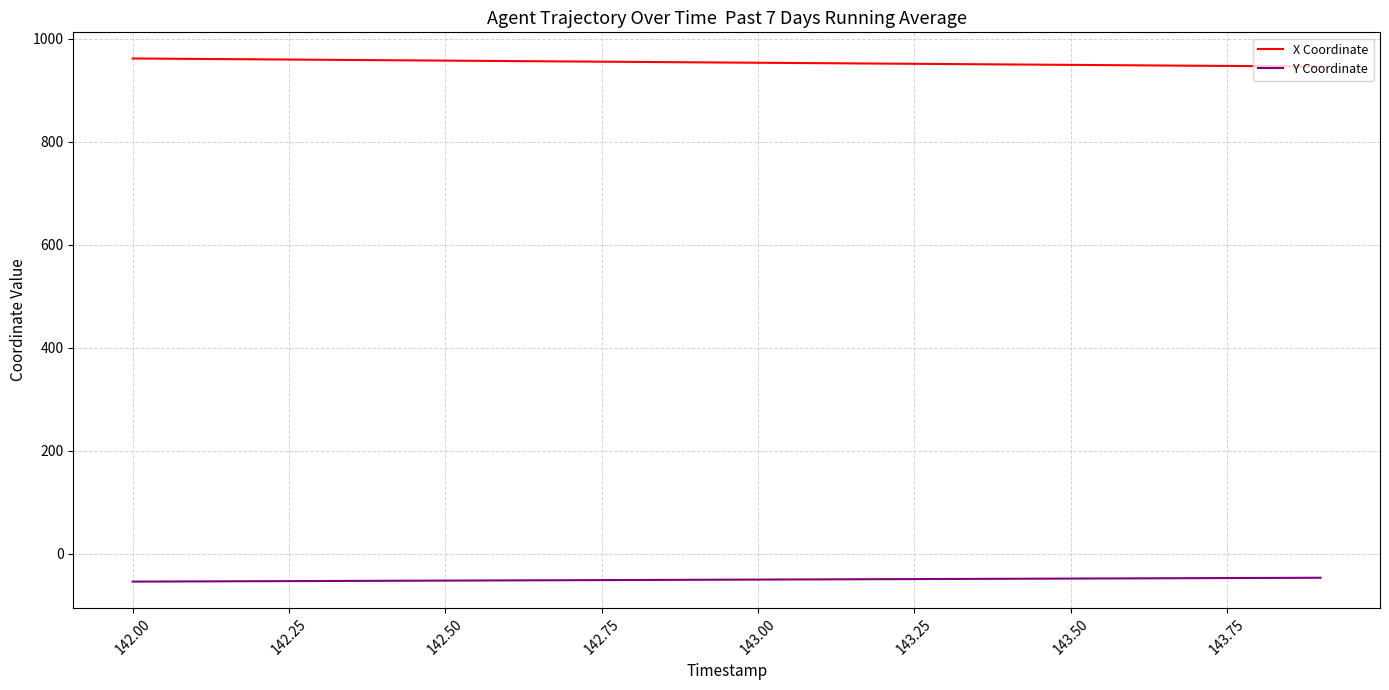

Rank the series by their maximum value, from highest to lowest.

X Coordinate, Y Coordinate